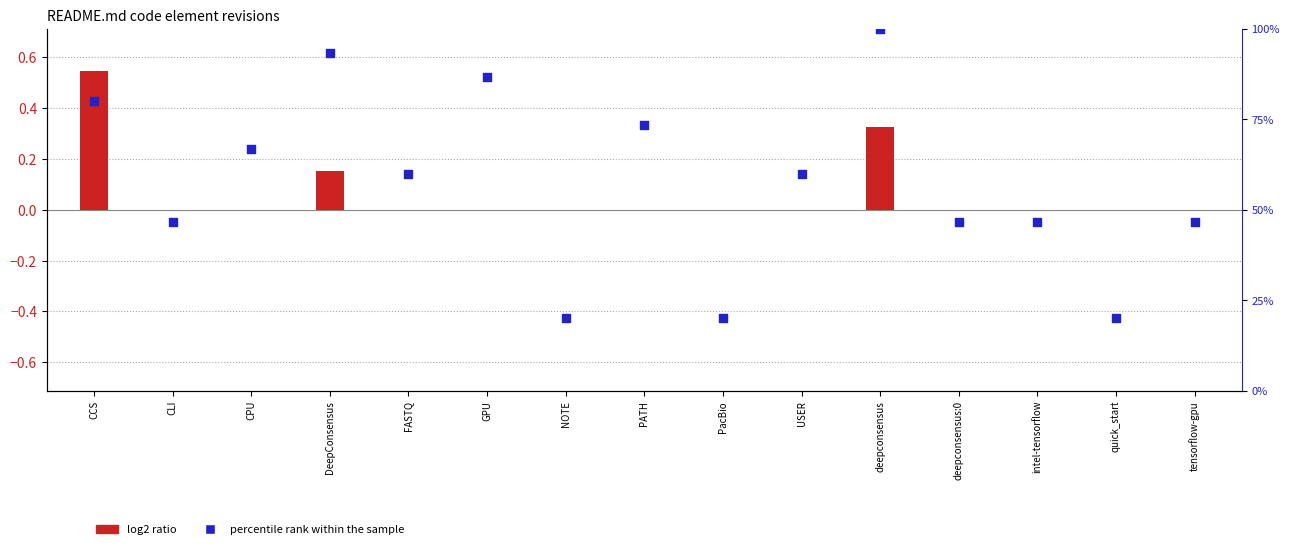

What is the ratio of the value at deepconsensus to the value at USER?

1.7